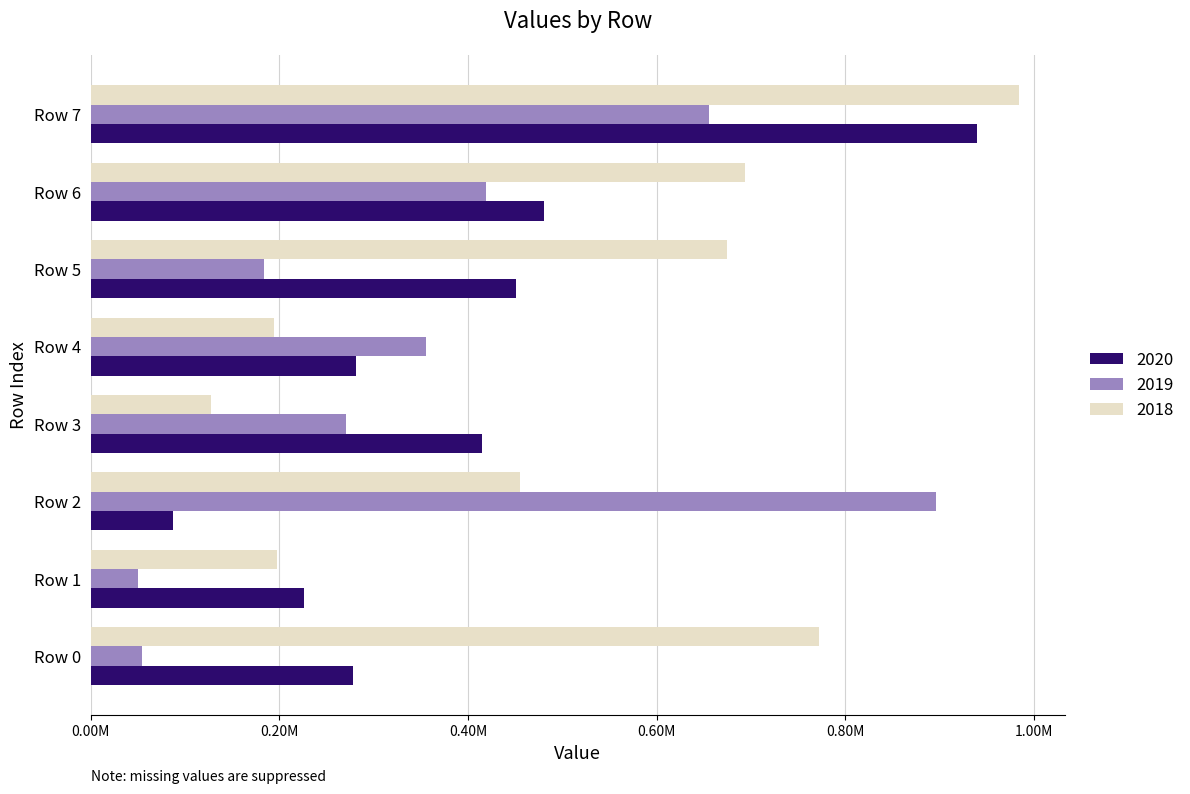

What are all the series names shown in the legend?

2020, 2019, 2018